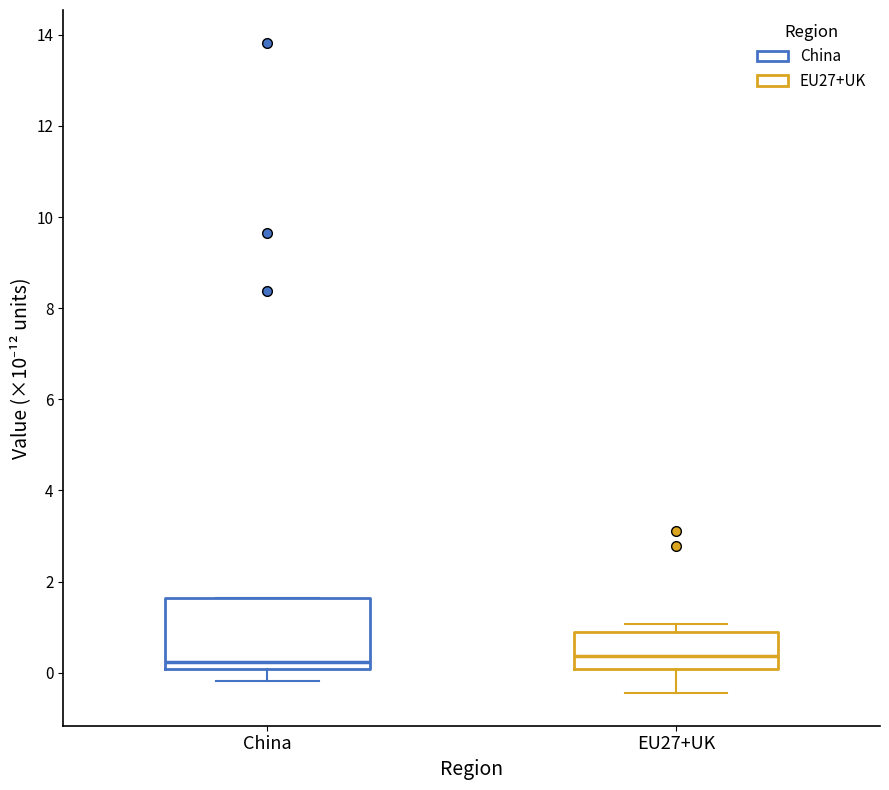

Reading left to right, transcribe this box plot: for each box, give where its median line is, the range the box spans, and where its two whiskers end, as read against the y-axis. The values are not printed on the chart, so give them approximately, as read against the axis.

China: median 0.2, box 0.0 to 1.6, whiskers -0.2 to 1.6
EU27+UK: median 0.4, box 0.0 to 0.8, whiskers -0.4 to 1.0